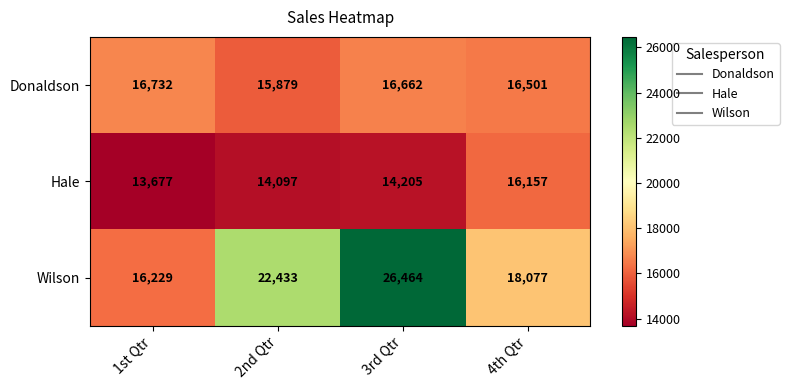

What is the total value across all series at 2nd Qtr?

52409